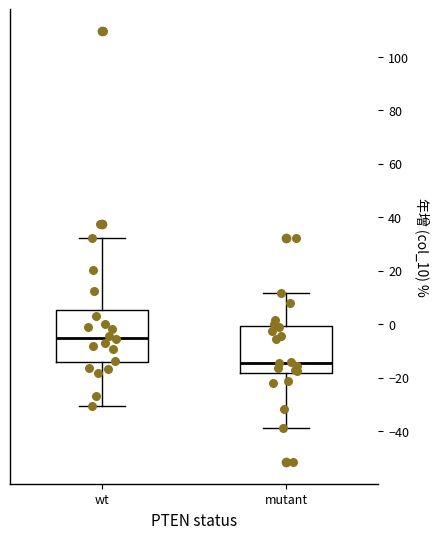

Comparing the boxes themselves (not the whiskers), which one is the tallest?

wt